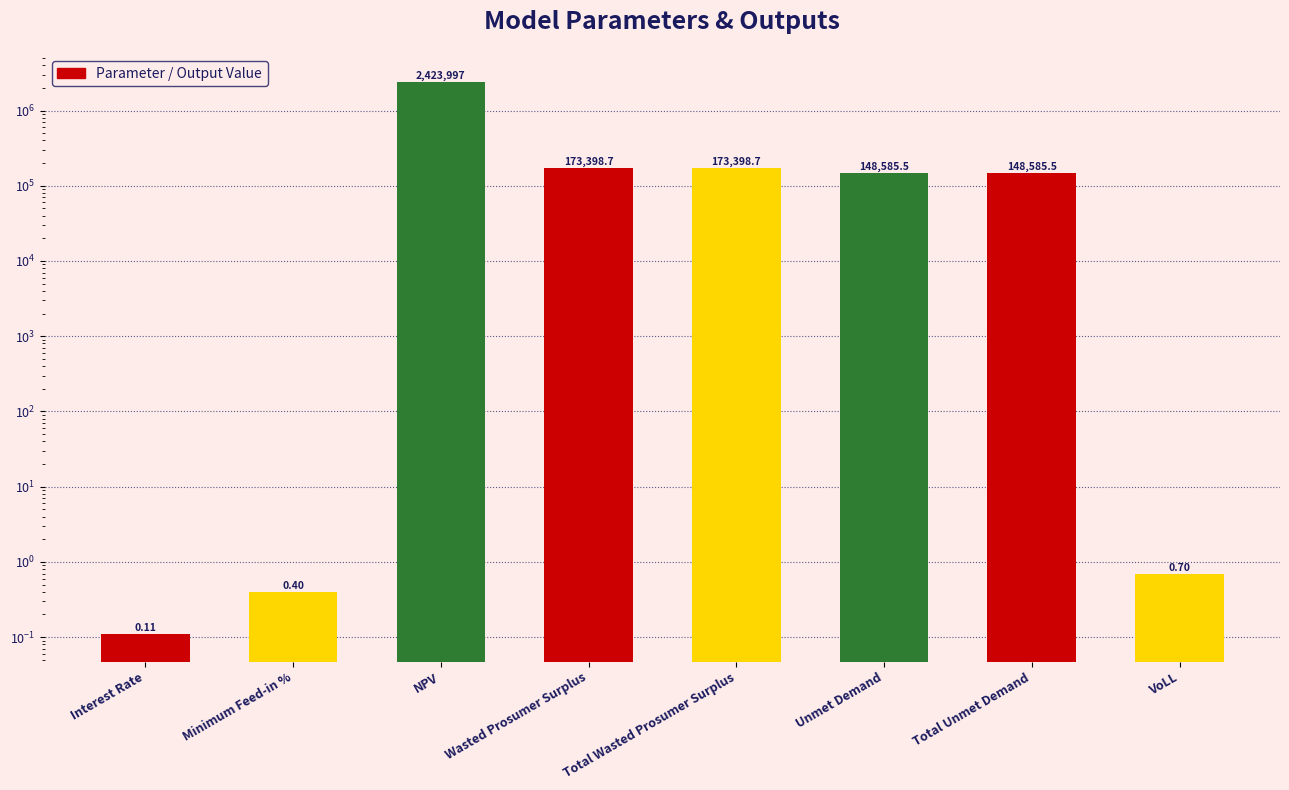

Reading left to right, extract all data points from this chart.

Interest Rate=0.1	Minimum Feed-in %=0.4	NPV=2423996.7	Wasted Prosumer Surplus=173398.7	Total Wasted Prosumer Surplus=173398.7	Unmet Demand=148585.5	Total Unmet Demand=148585.5	VoLL=0.7